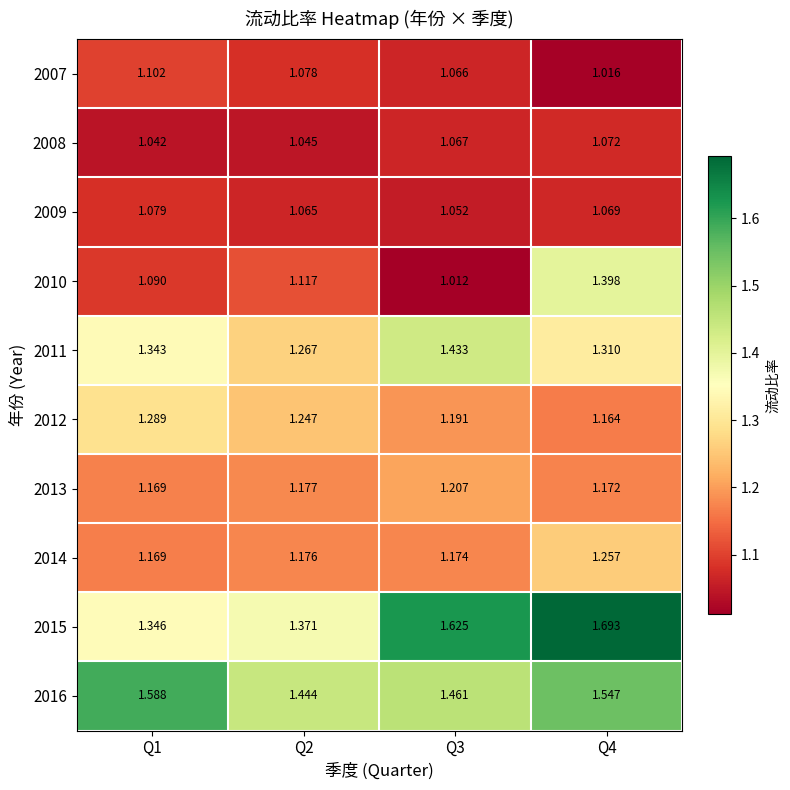

Is the value of 2007 at Q2 greater than the value of 2012 at Q3?

No